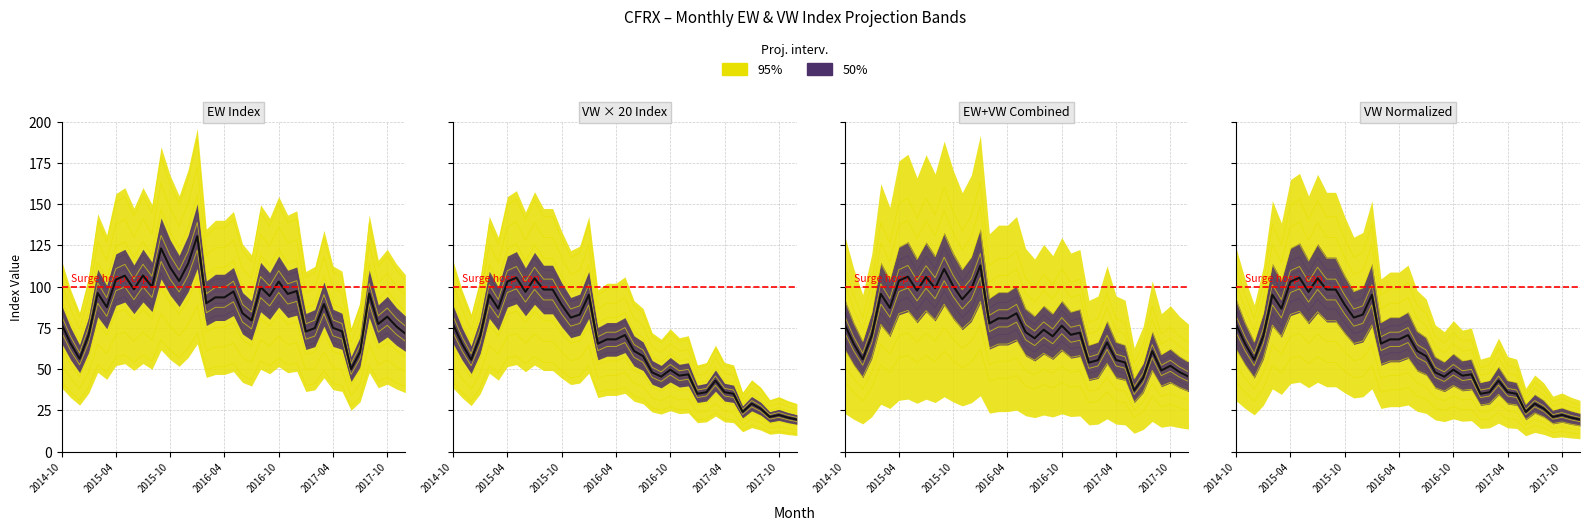

True or false: EW has a value of 17.9 at 19.

False